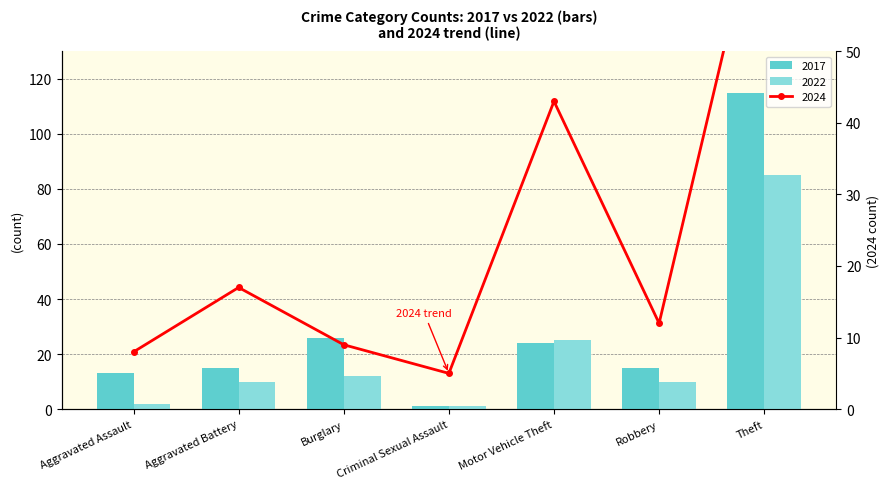

What is the difference between the second highest and second lowest values in the 2017 series?

13